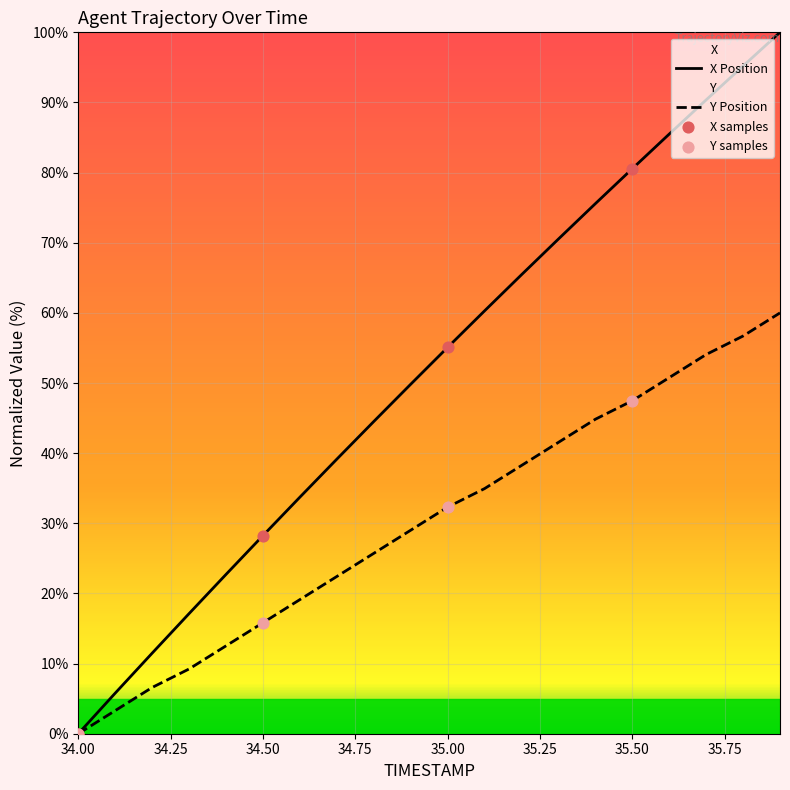

Which series reaches the maximum Y coordinate?

X